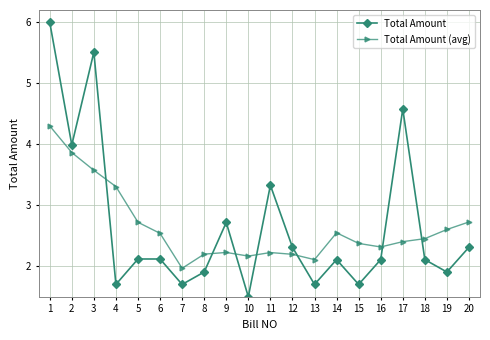

Where does the Total Amount (avg) series first go above 2?

1